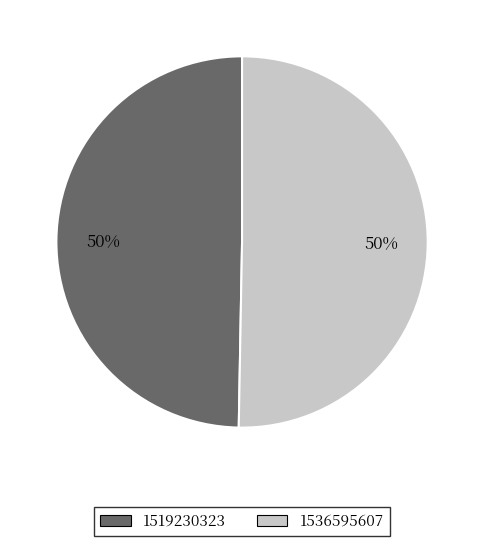

To the nearest percent, what is the combined percentage of 1519230323 and 1536595607?

100%